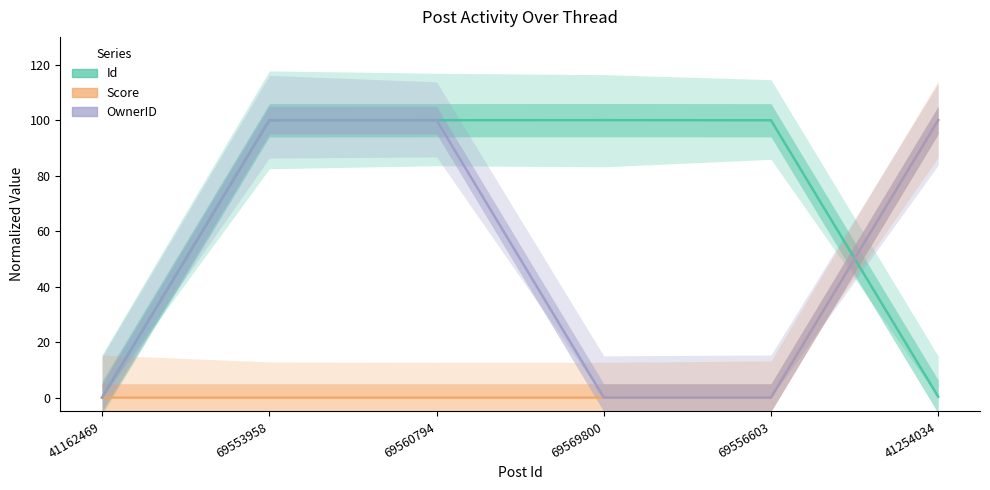

How many intersections are there between OwnerID and Id?

2